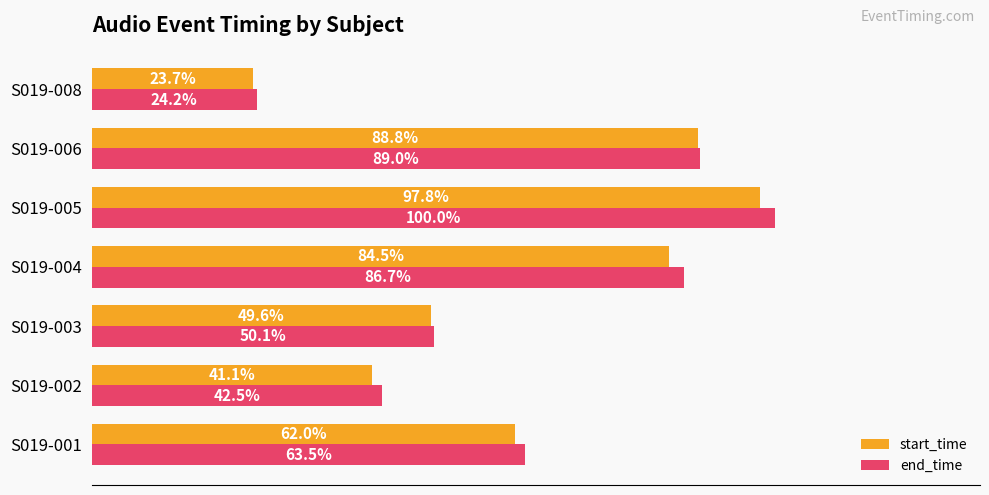

List the series in order of their peak value, lowest first.

start_time, end_time